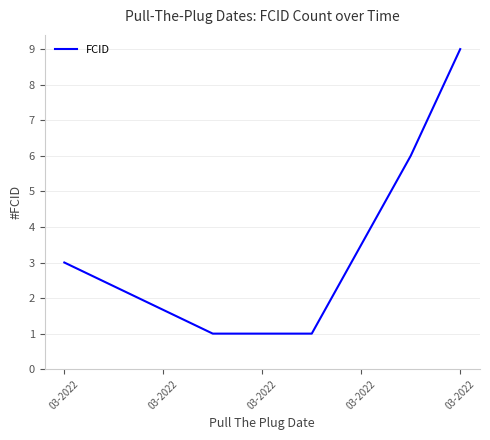

True or false: the data has more than 1 interior local peaks.

False